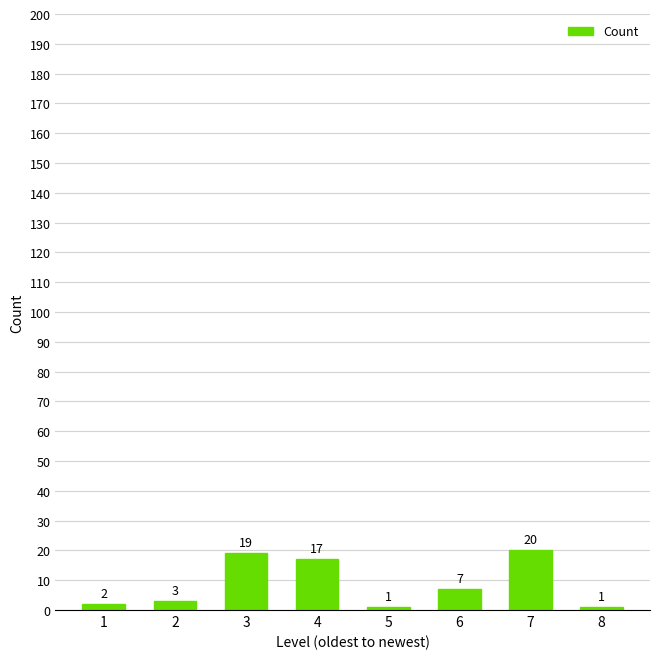

Reading right to left, list all the values displayed in this chart.

1	20	7	1	17	19	3	2